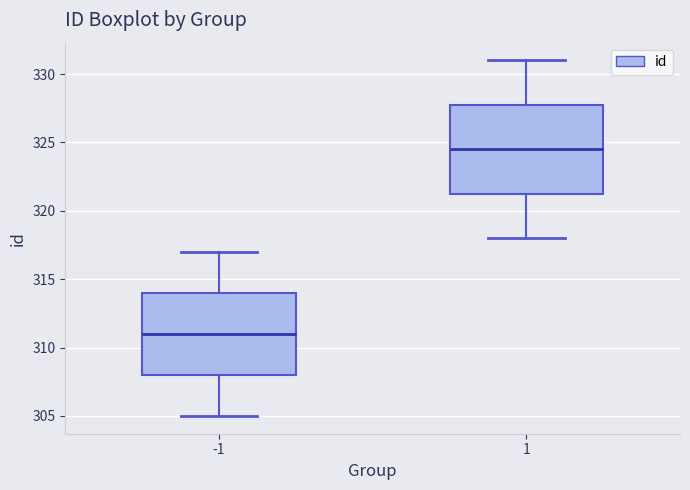

Comparing the boxes themselves (not the whiskers), which one is the tallest?

1